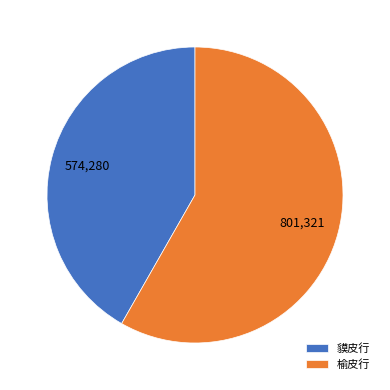

Which slice is the smallest?

貘皮行